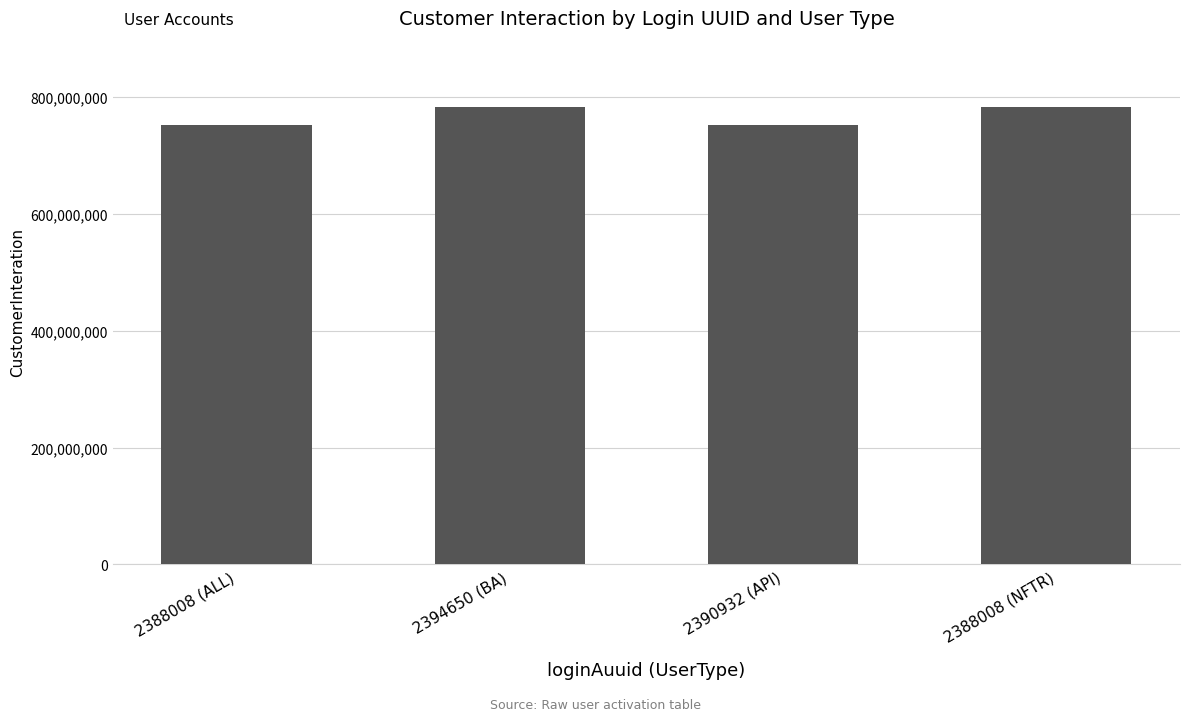

Read the value at 2388008 (ALL).

751522556